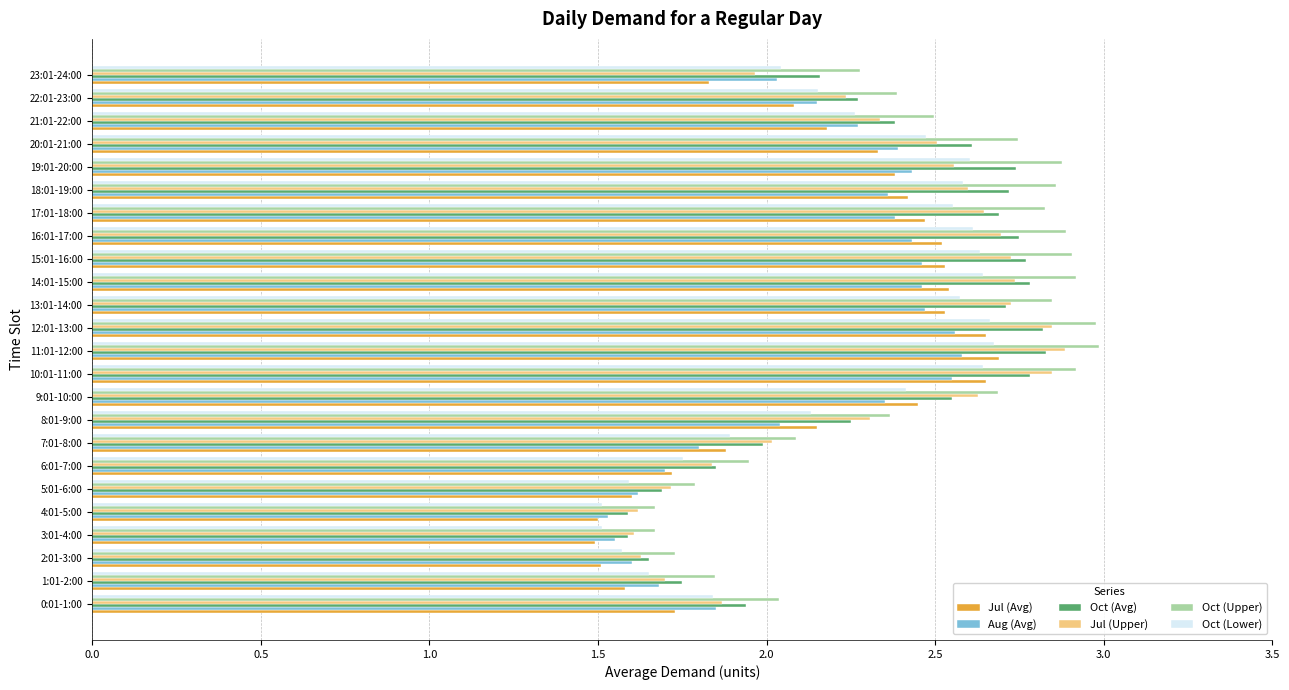

Which series has the largest range (max minus min)?

Oct (Upper)